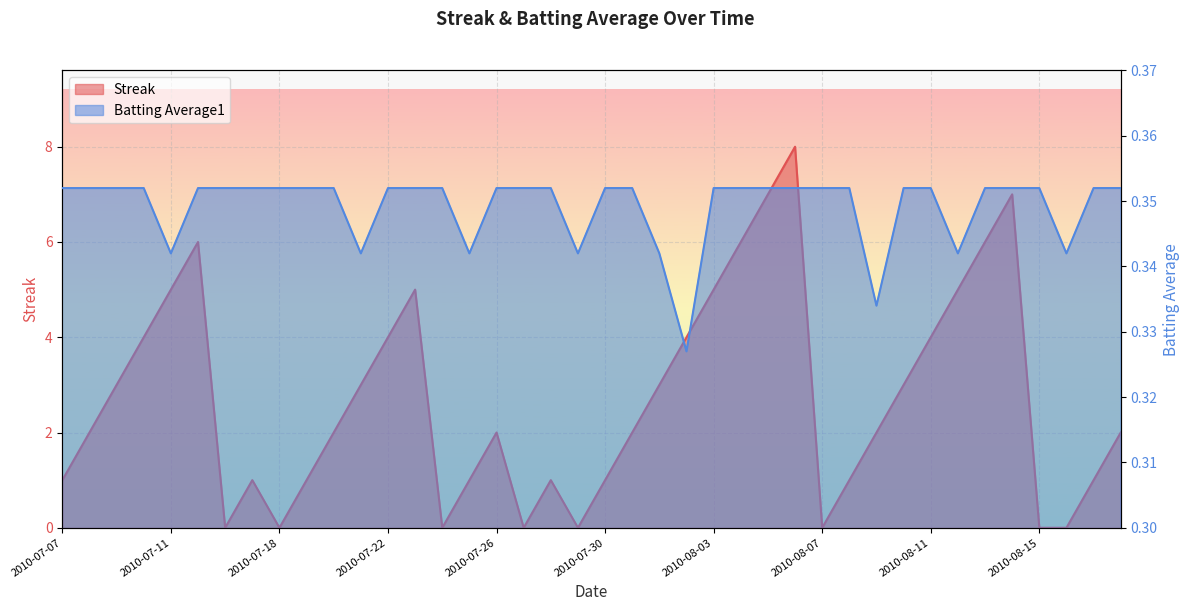

What is the label of the 20th point from the left?

2010-07-29